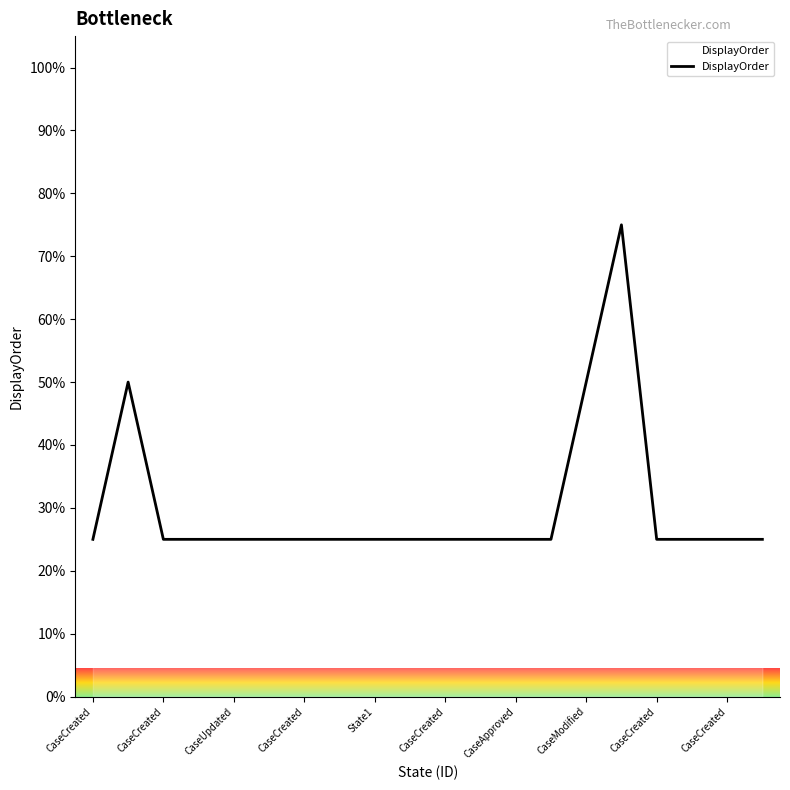

What is the greatest value displayed?

75